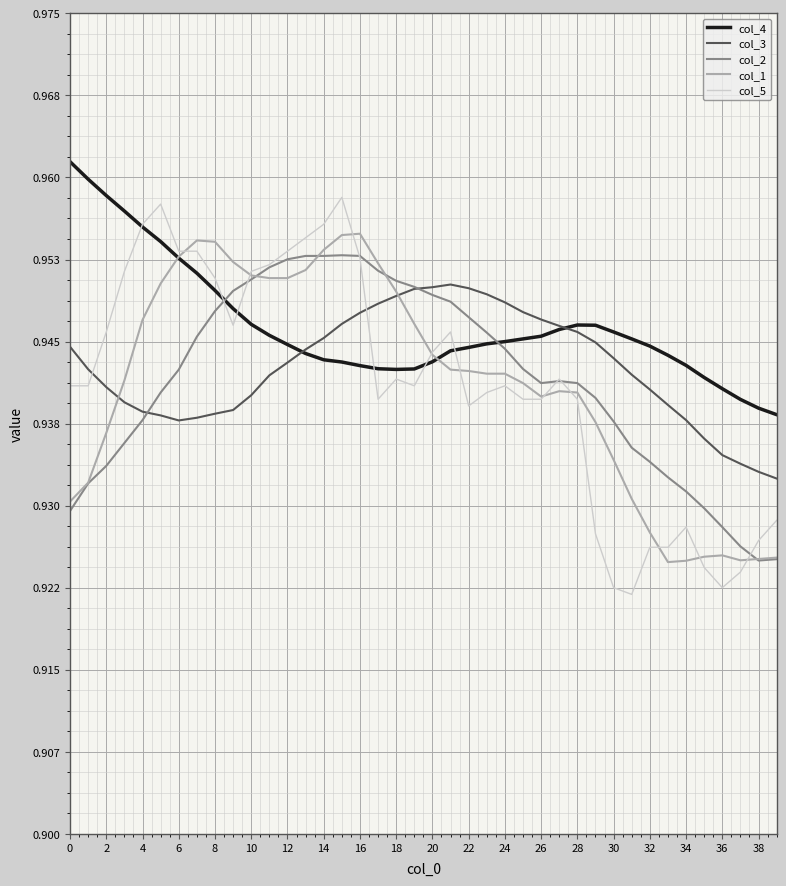

Which series has the widest spread of values?

col_5